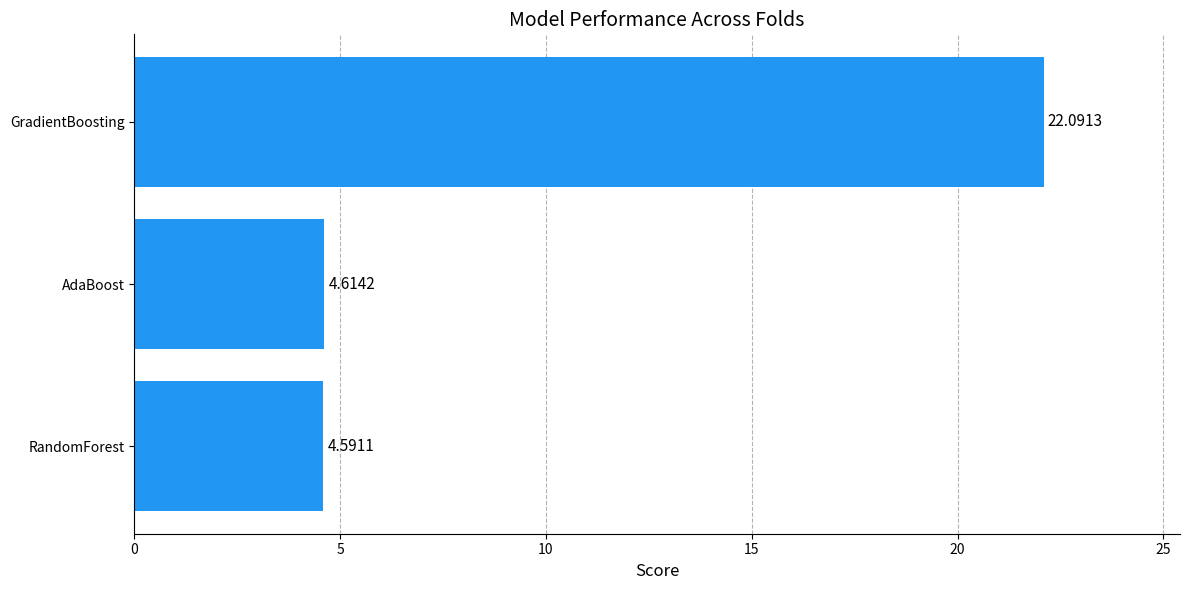

Does the chart contain any negative values?

No